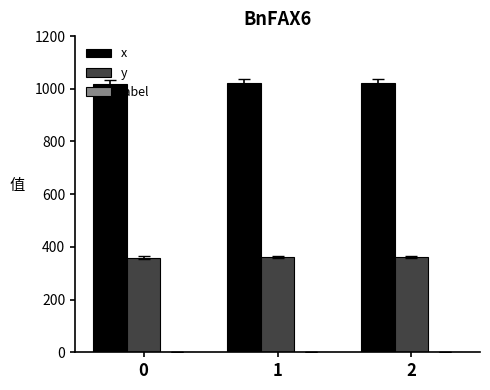

What is the maximum value shown in the chart?

1023